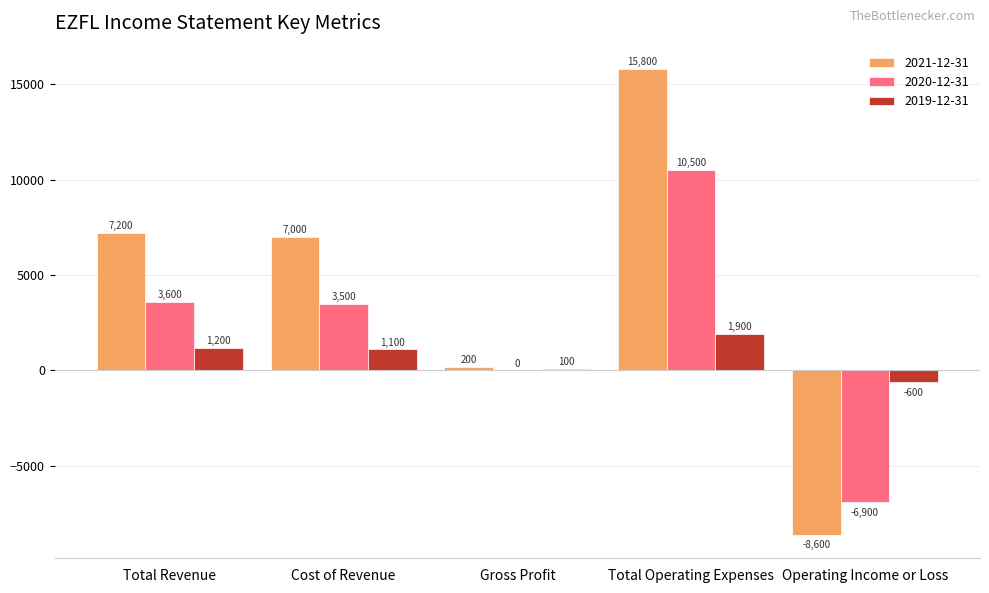

At which label does 2019-12-31 first exceed 1100?

Total Revenue